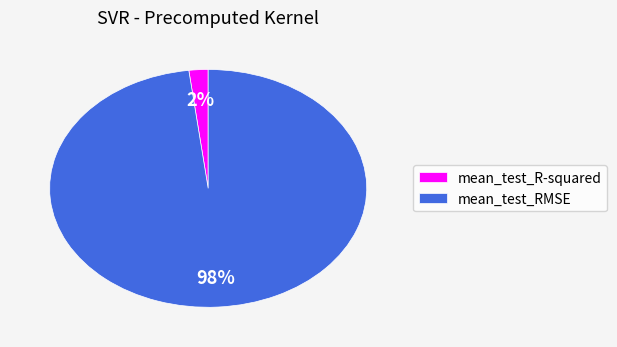

Which slice is the largest?

mean_test_RMSE